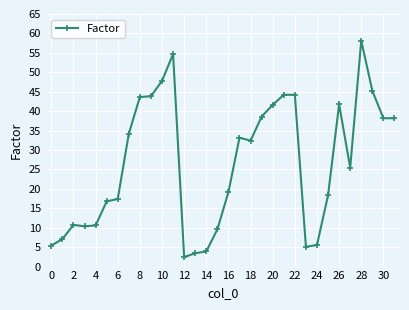

What is the maximum value shown in the chart?

58.2